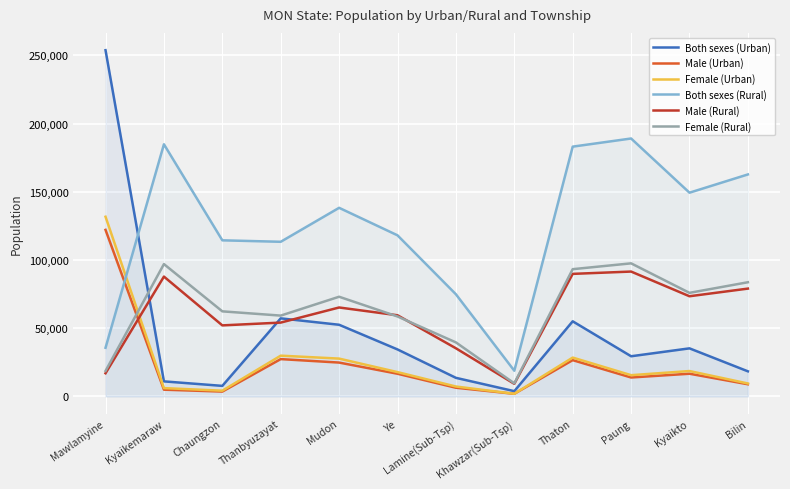

The value of Female (Urban) at Kyaikemaraw is 10673. True or false?

False